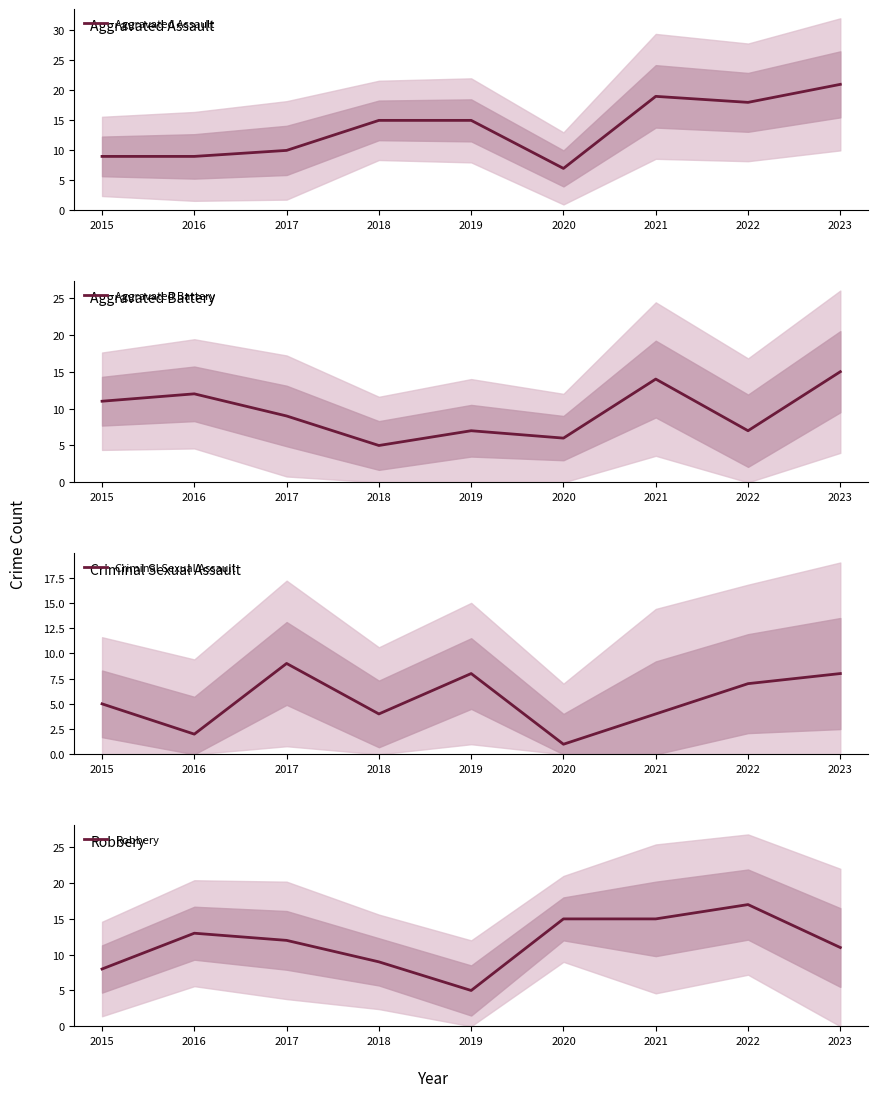

Does the chart have visible grid lines?

No